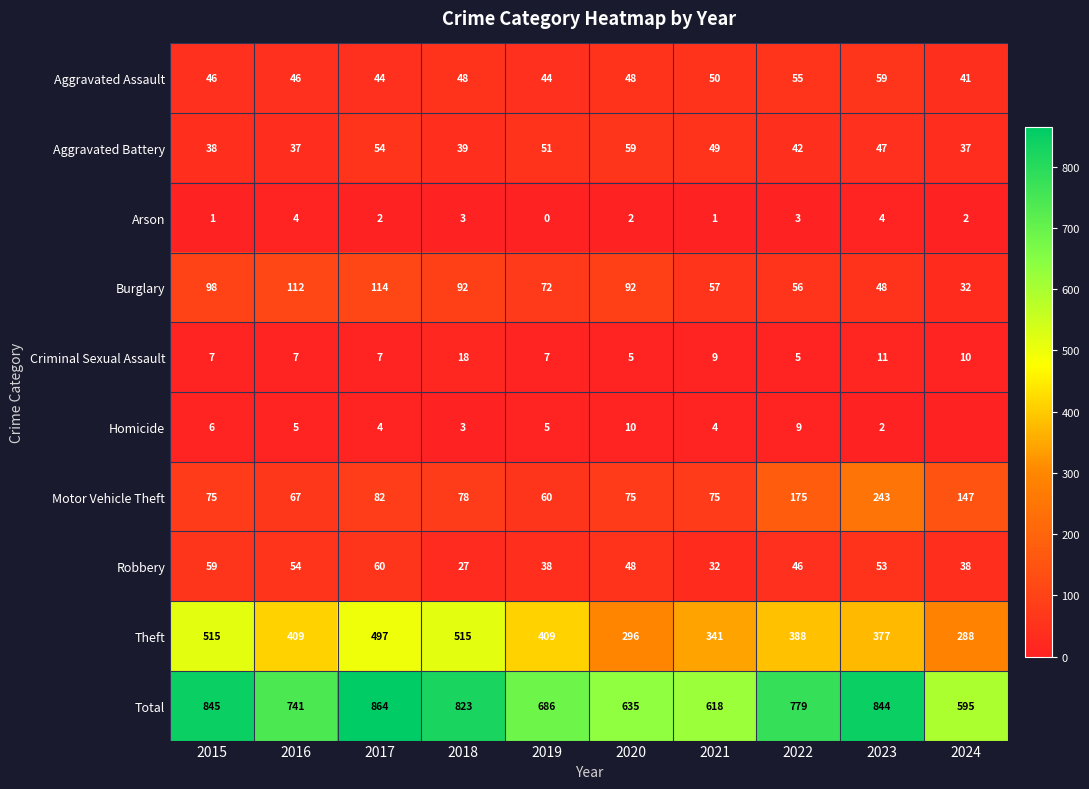

Count the number of data series in this chart.

10